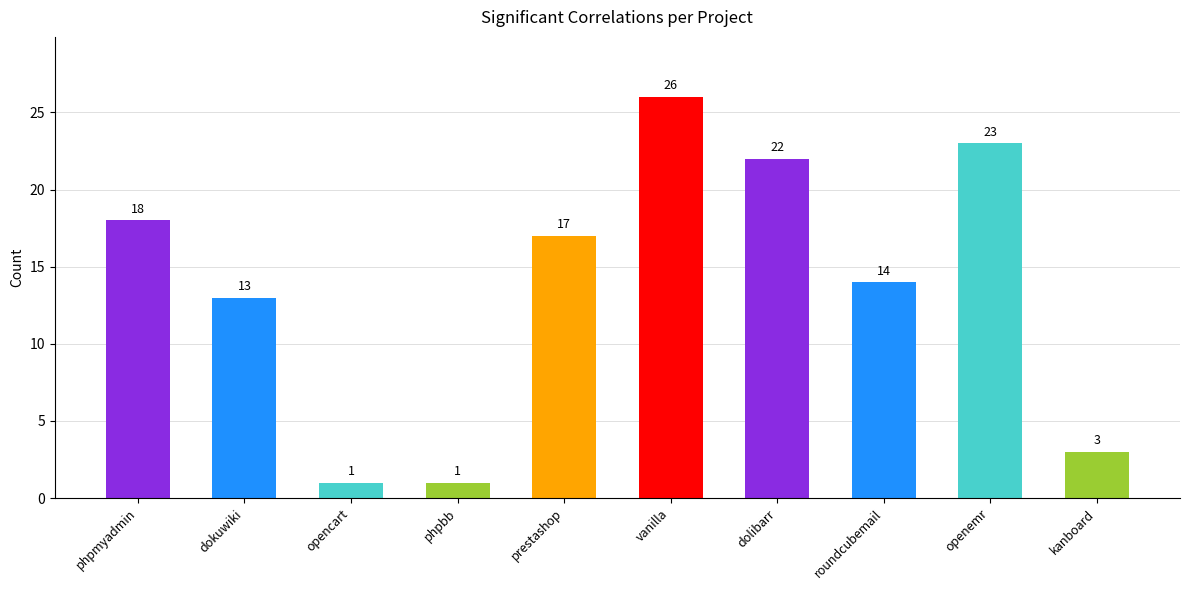

What is the value of the 5th bar from the left?

17